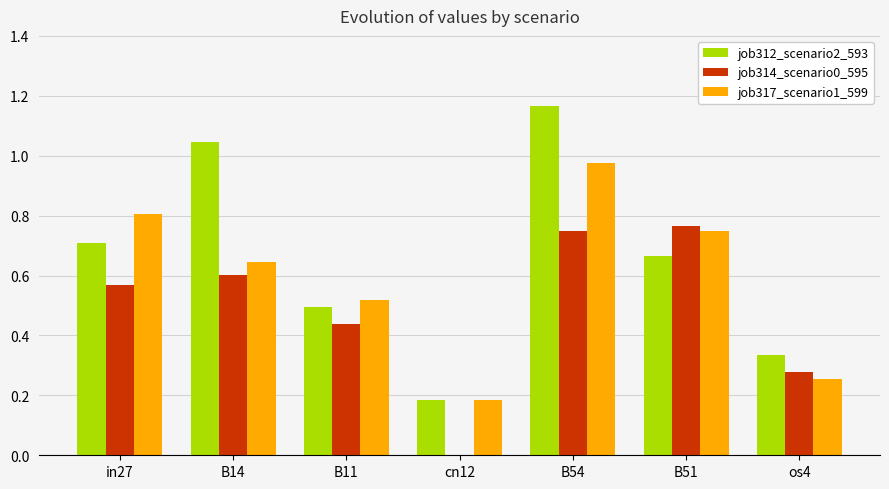

Is it true that job312_scenario2_593 equals 0.1 at cn12?

False